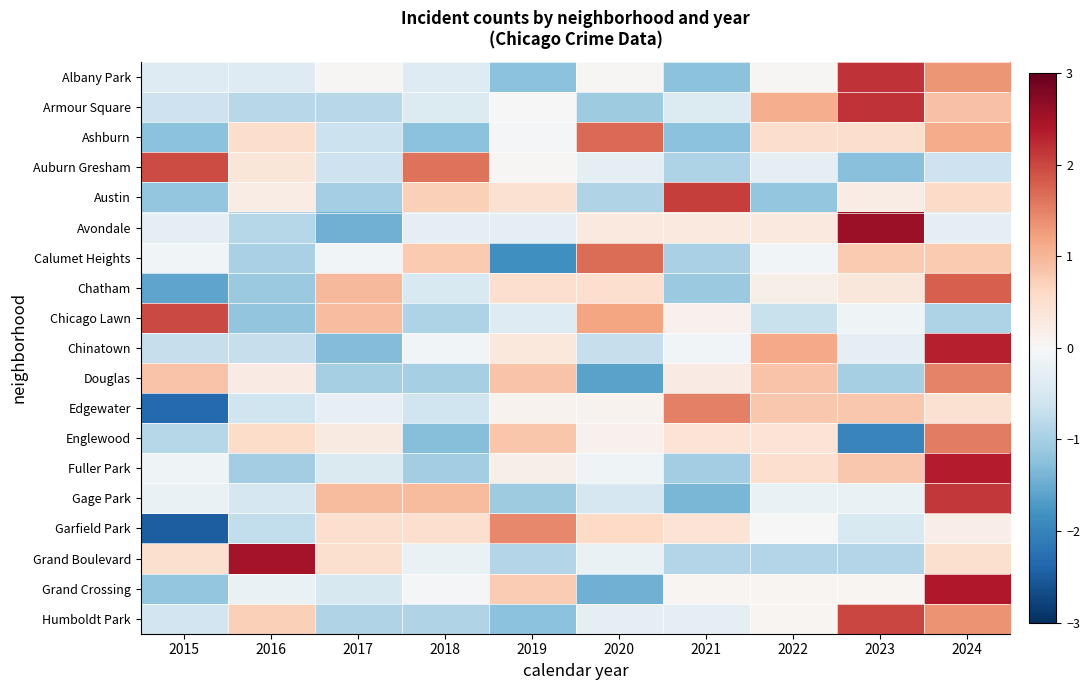

At which category is the sum across all series the highest?

2024